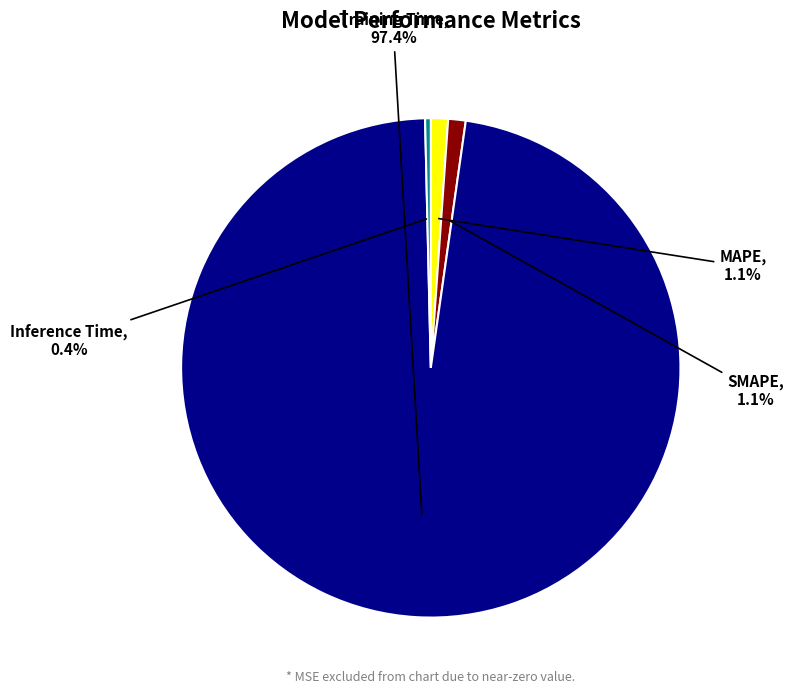

Is Inference Time the majority of the pie?

No